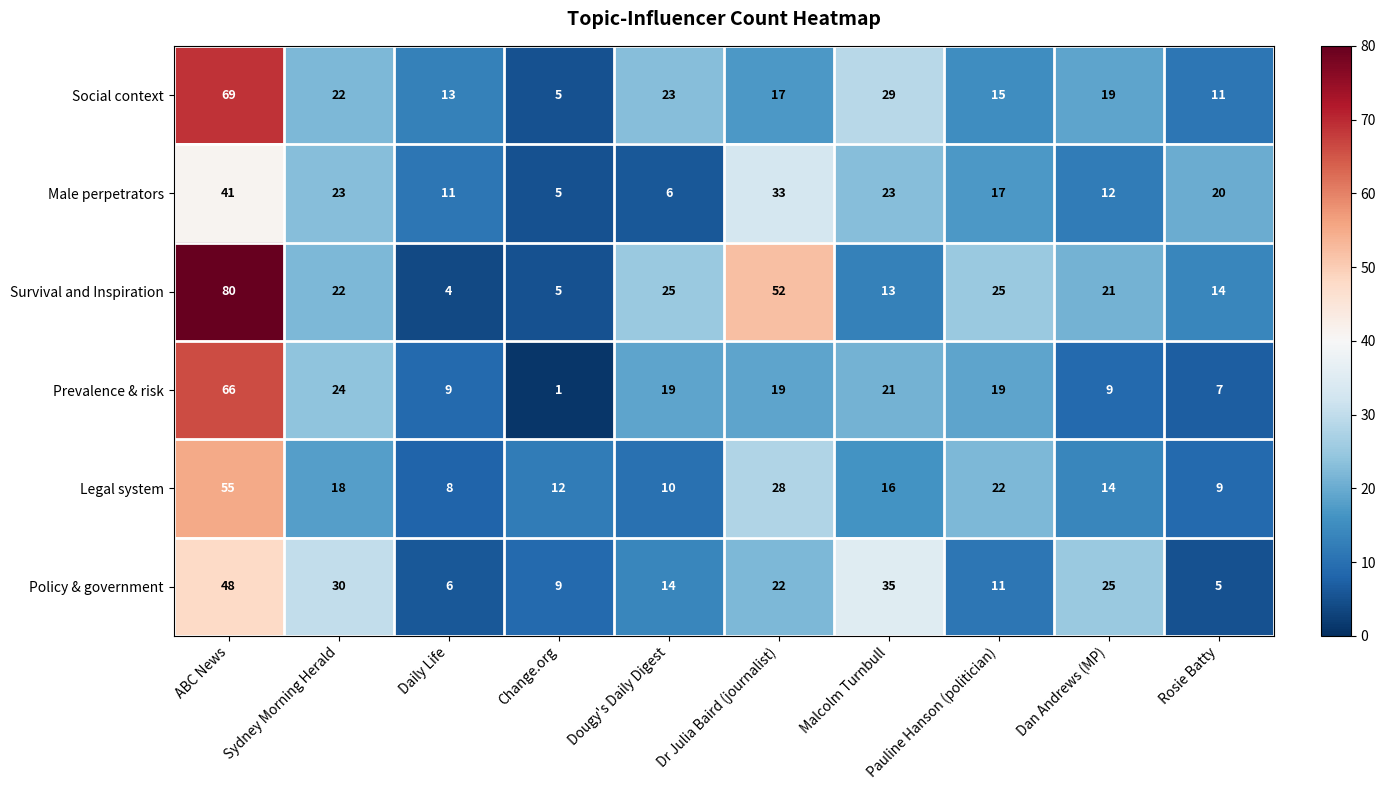

Between ABC News and Rosie Batty, which series saw the biggest shift?

Survival and Inspiration